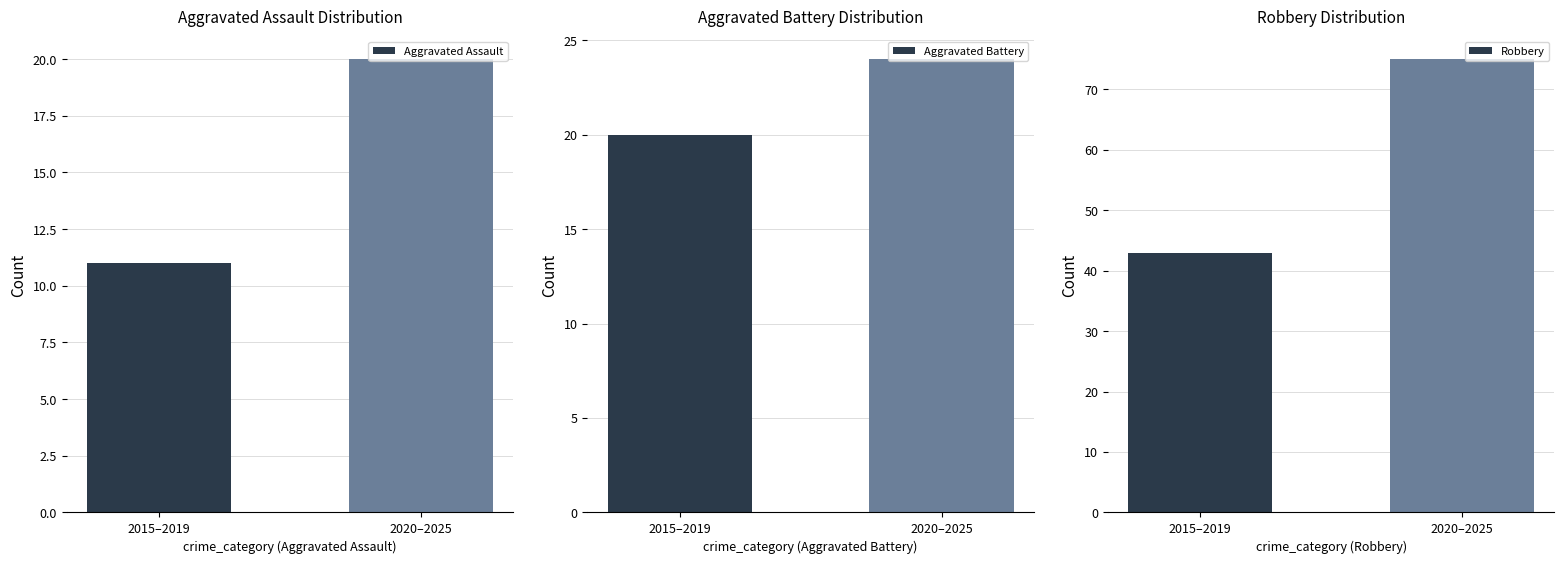

How many groups of bars are there?

2